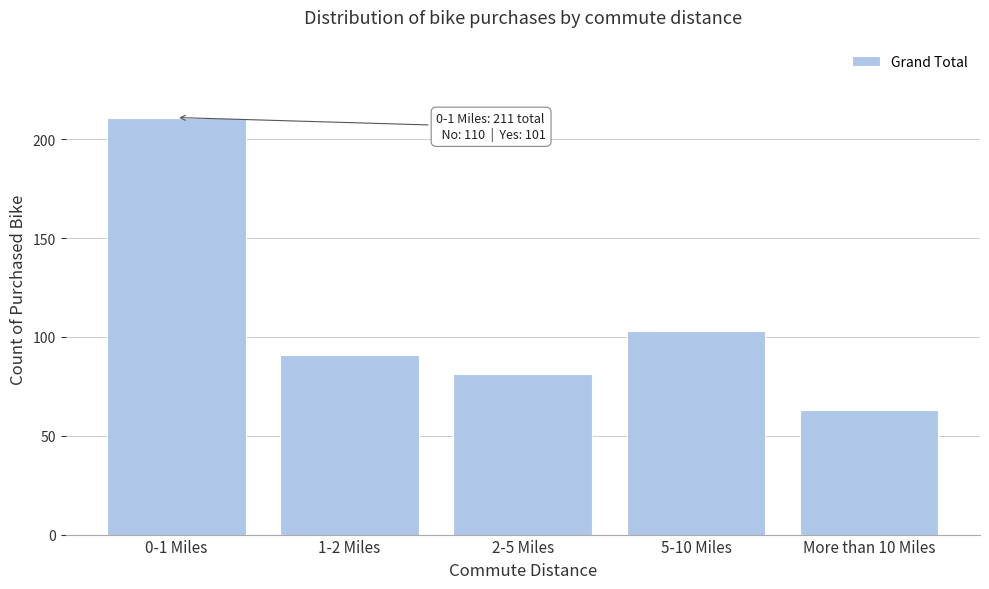

Reading right to left, transcribe all the data shown in this chart.

63	103	81	91	211